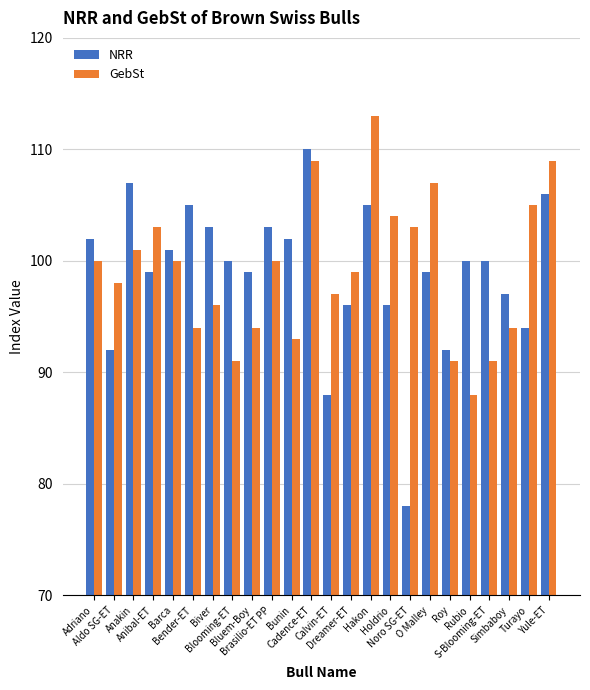

Which series has the widest spread of values?

NRR